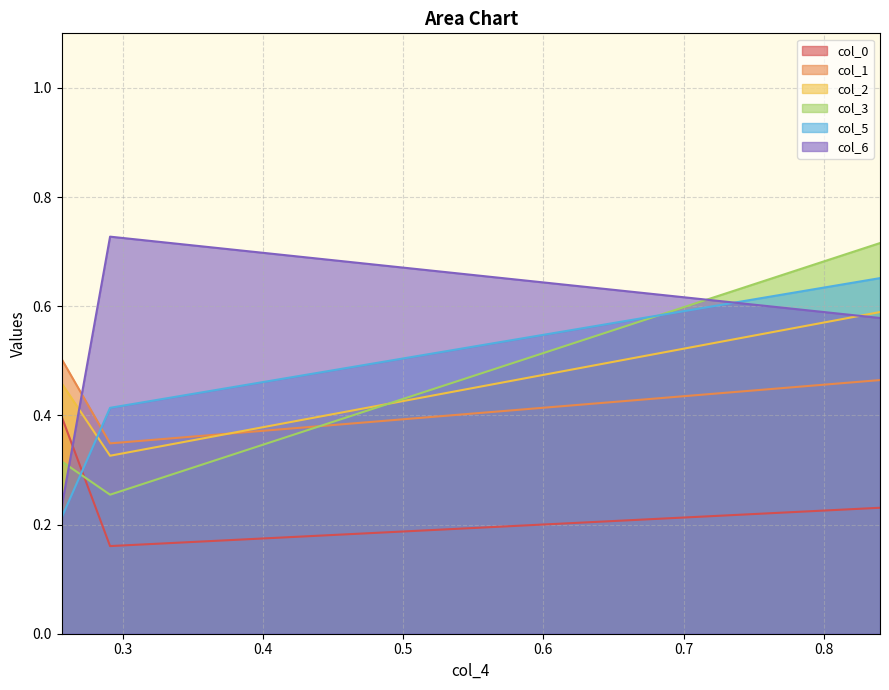

What is the difference between the maximum and minimum values in the col_5 series?

0.4